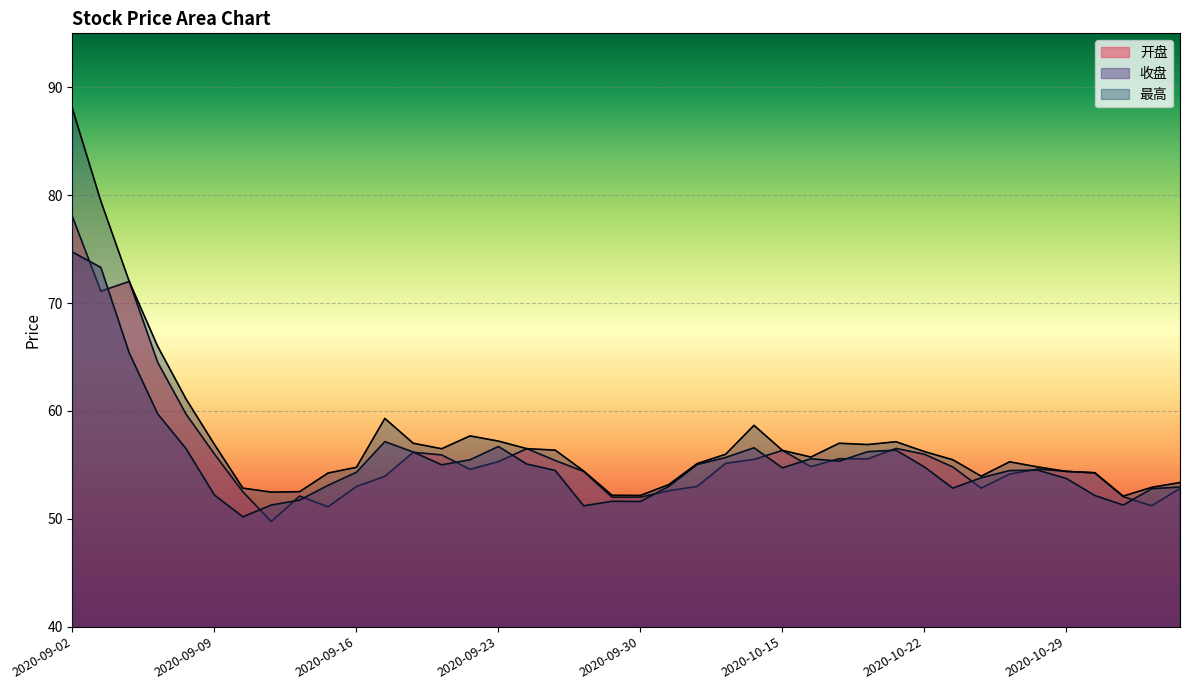

Is it true that 开盘 equals 14.5 at 2020-09-29?

False